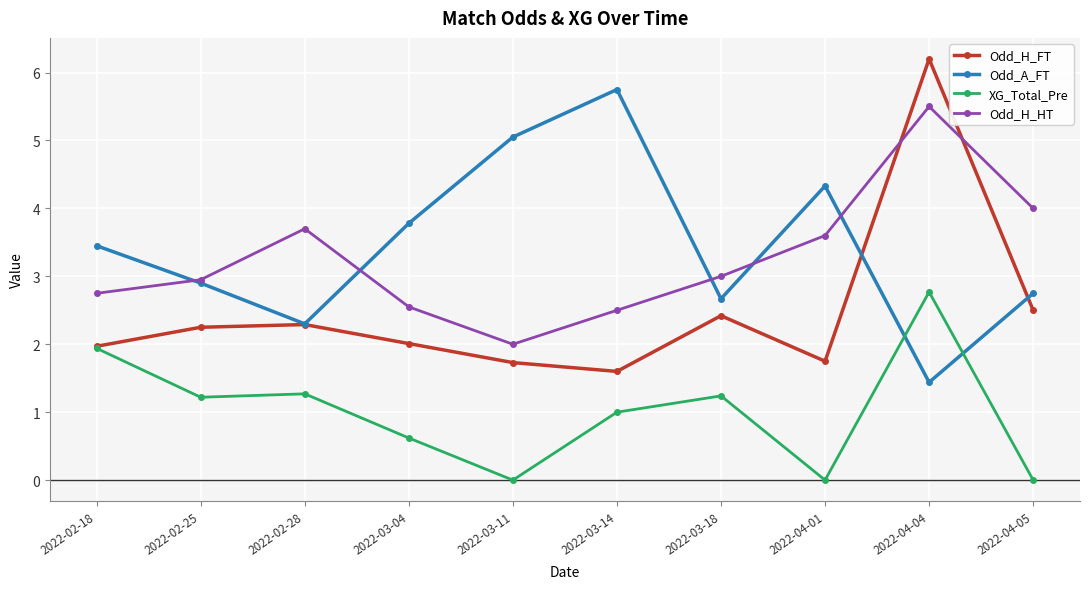

How many lines are shown in the chart?

4